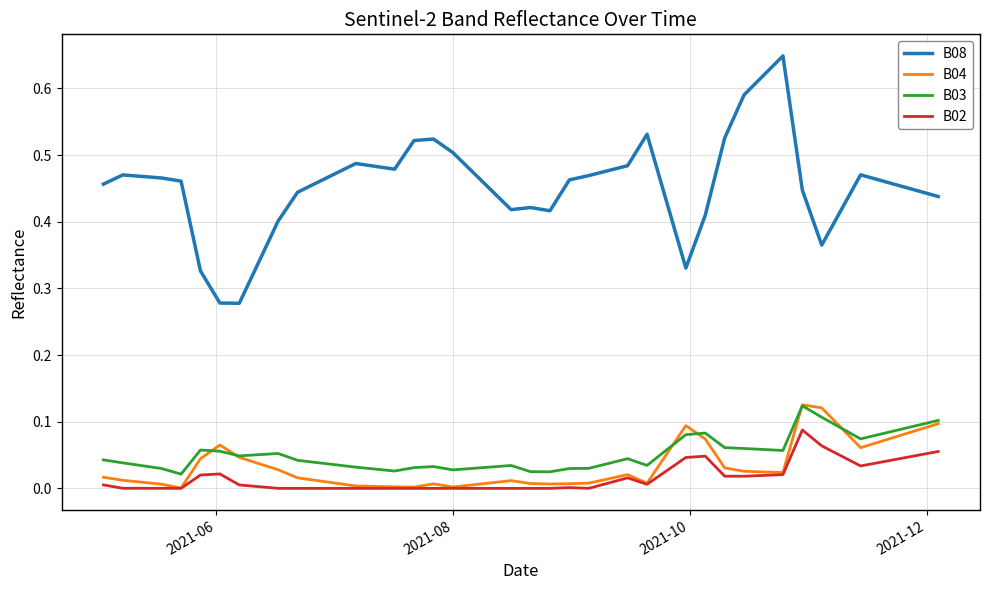

How many categories are shown in the chart?

40